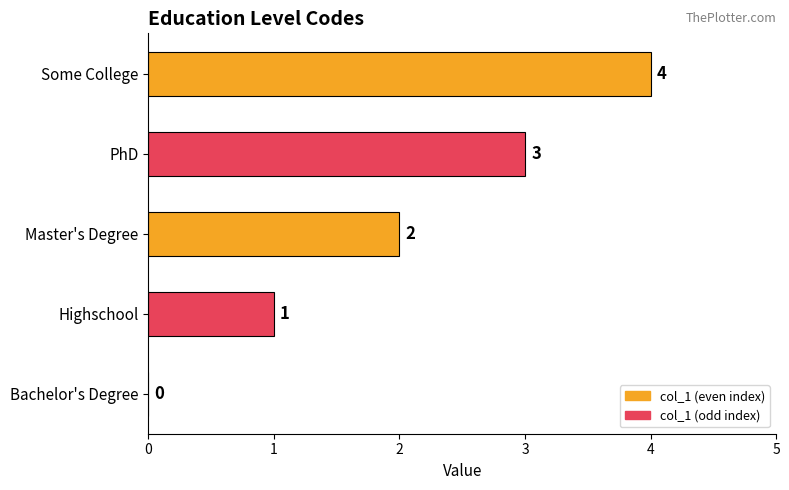

At which category does the chart reach its peak across all series?

Some College